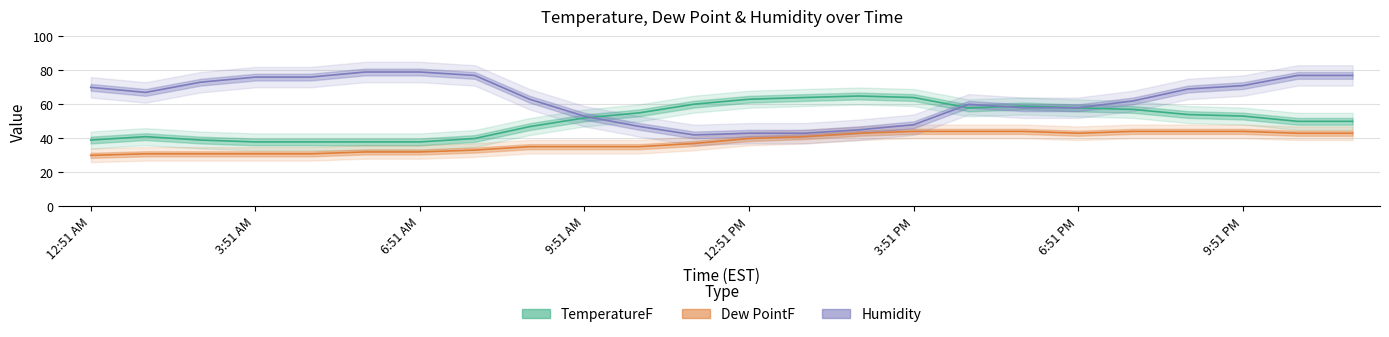

List the series in order of their peak value, highest first.

Humidity, TemperatureF, Dew PointF